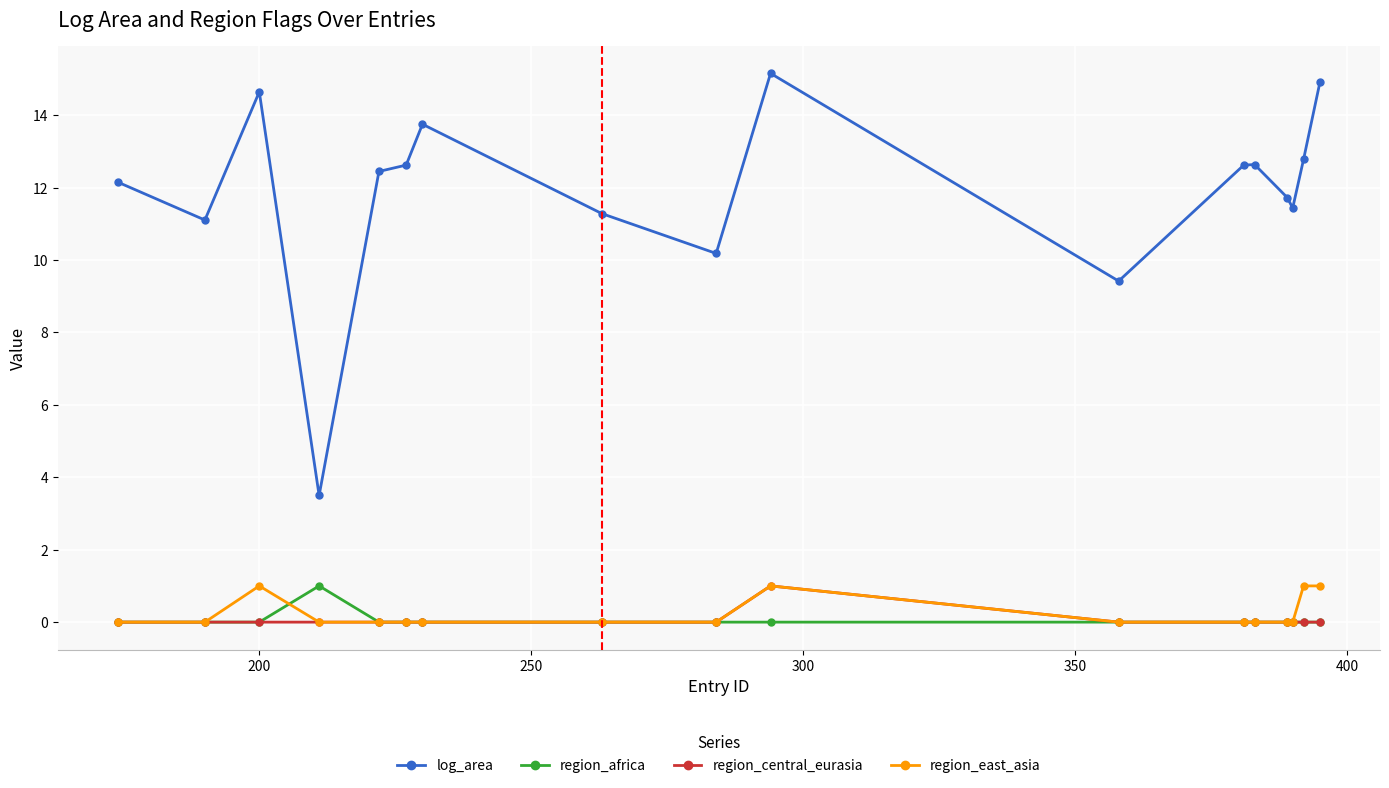

True or false: log_area and region_africa cross at least once.

False